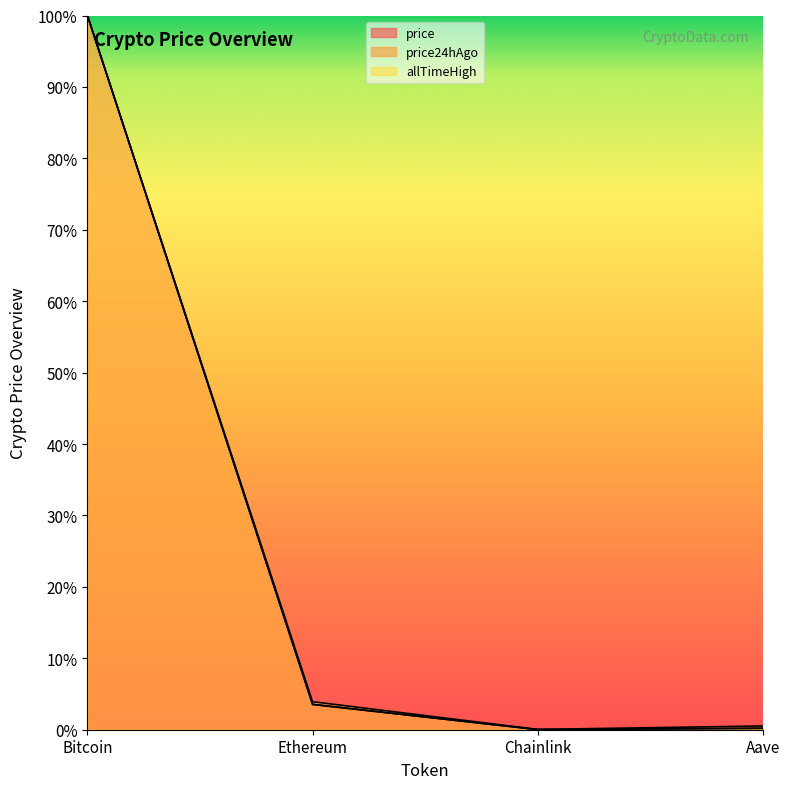

True or false: price24hAgo and price cross at least once.

True